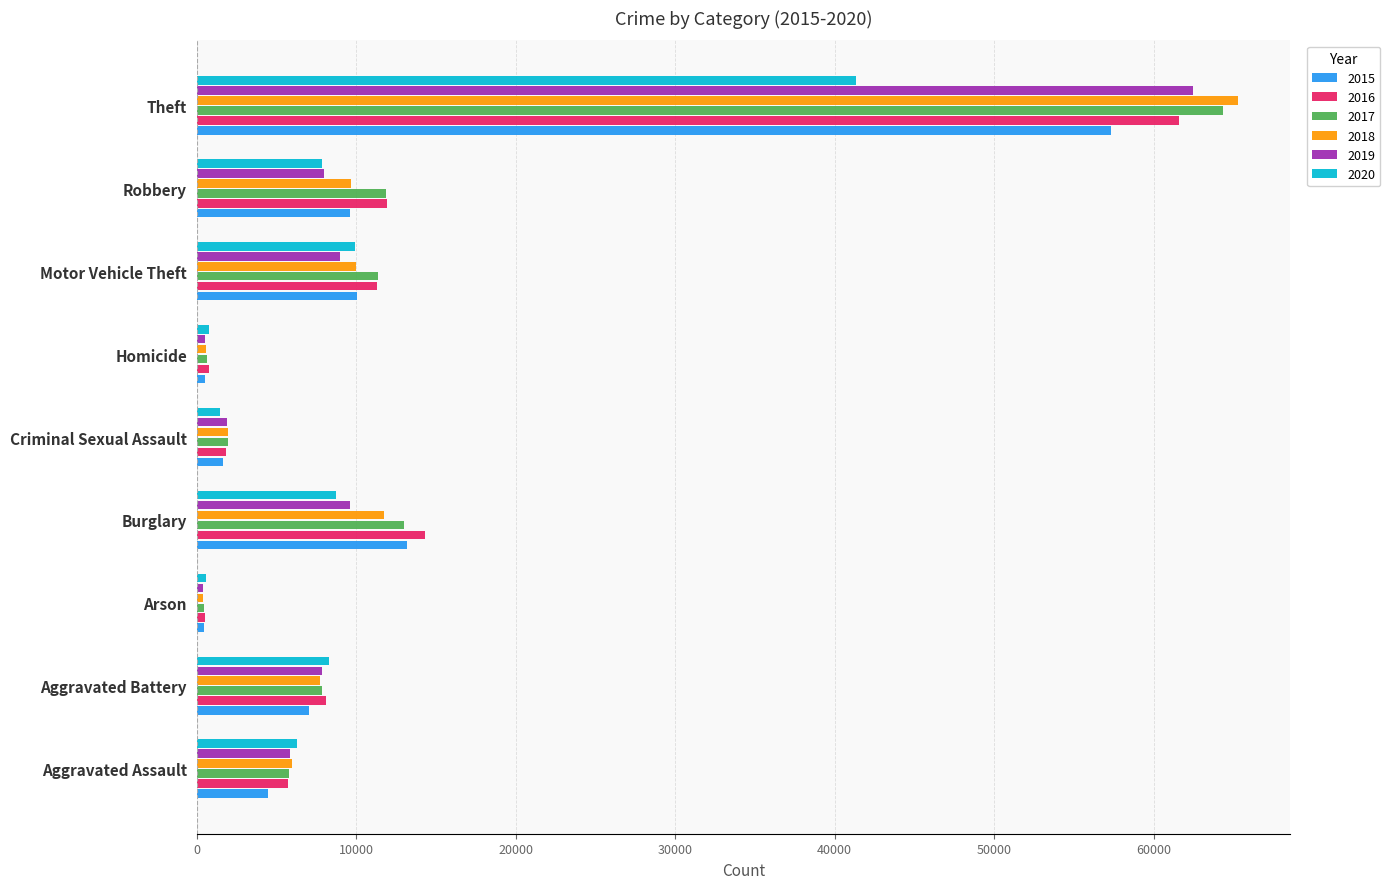

What is the maximum value shown in the chart?

65286